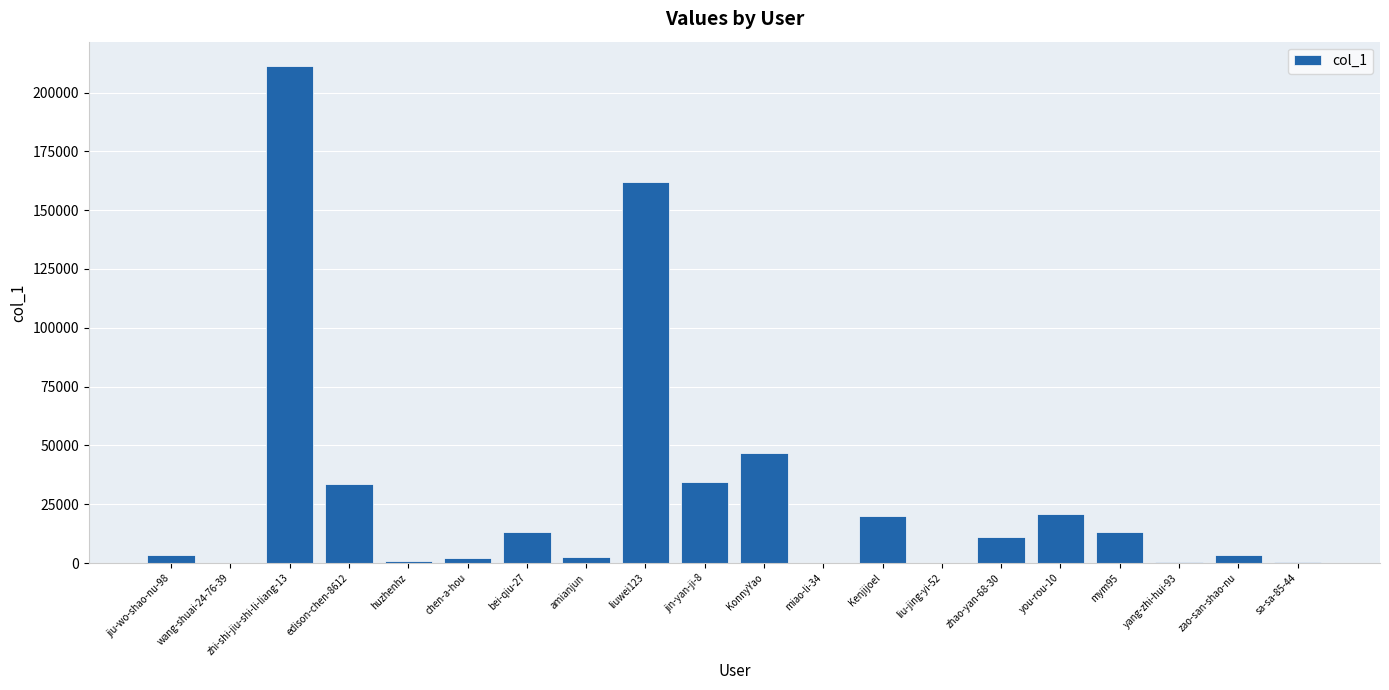

Which category has the highest value across all series?

zhi-shi-jiu-shi-li-liang-13